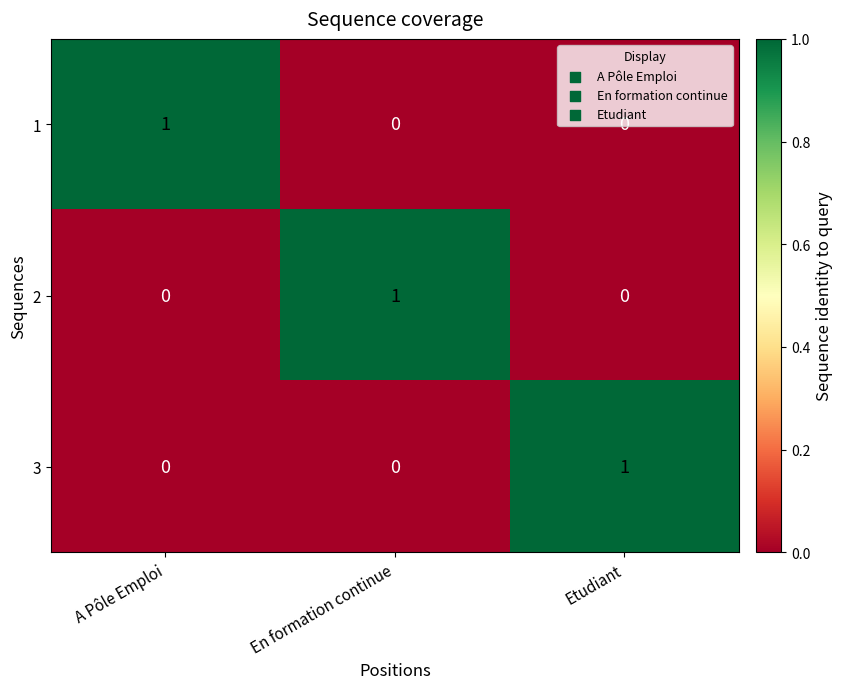

At which label does 2 reach its peak?

En formation continue